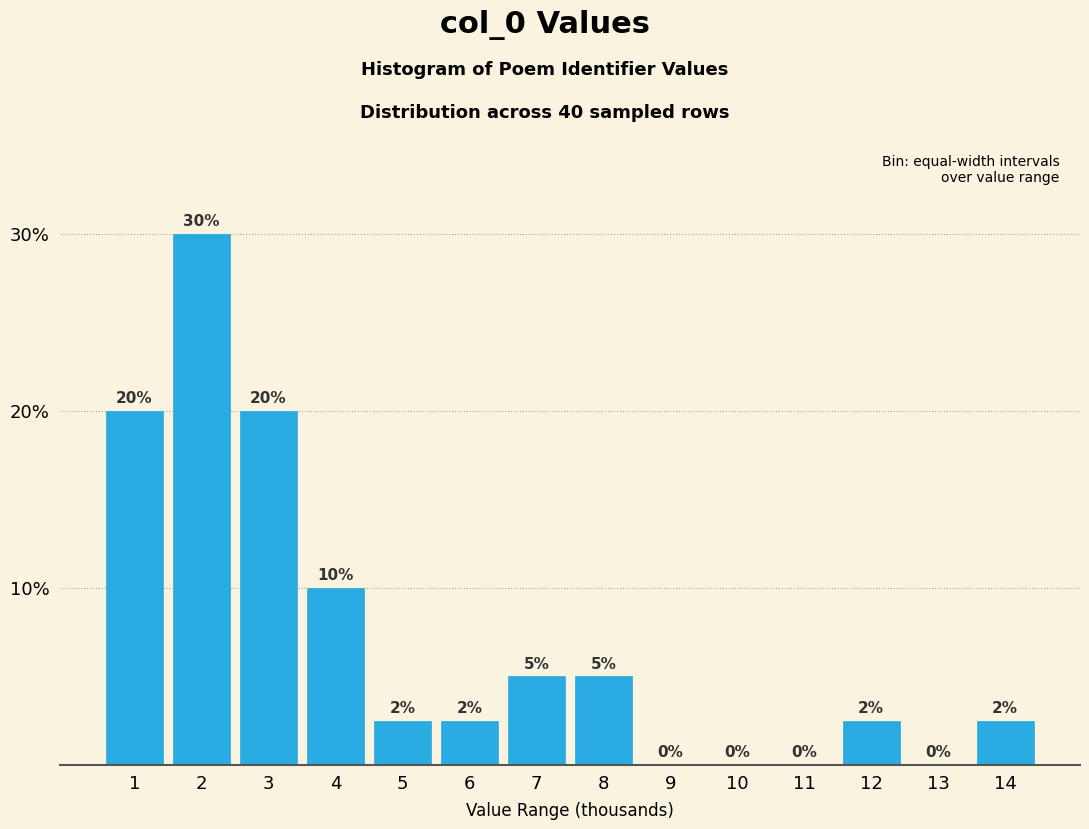

True or false: the data shows 10.0 at 4.

True